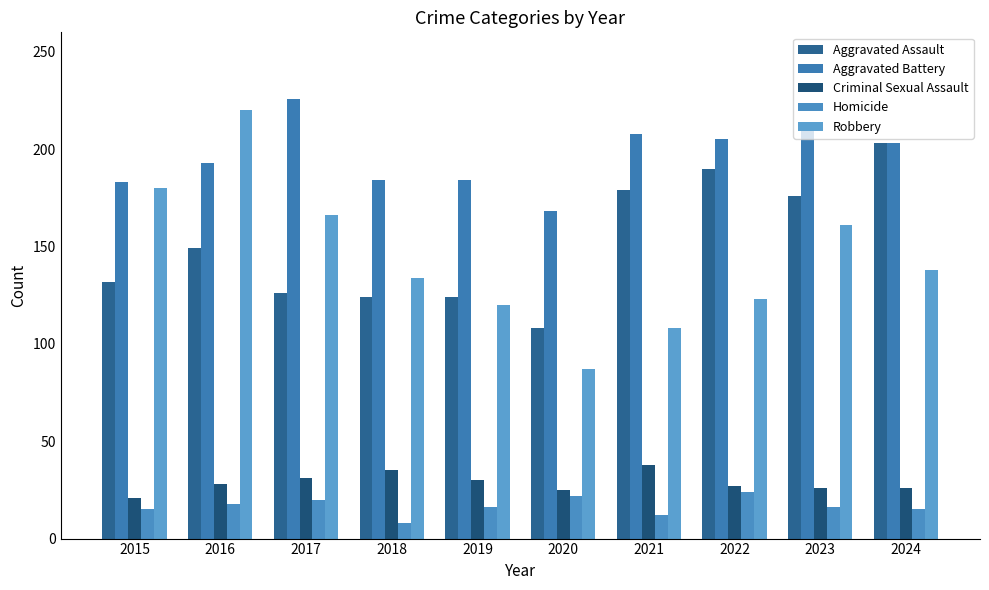

The value of Criminal Sexual Assault at 2023 is 15. True or false?

False